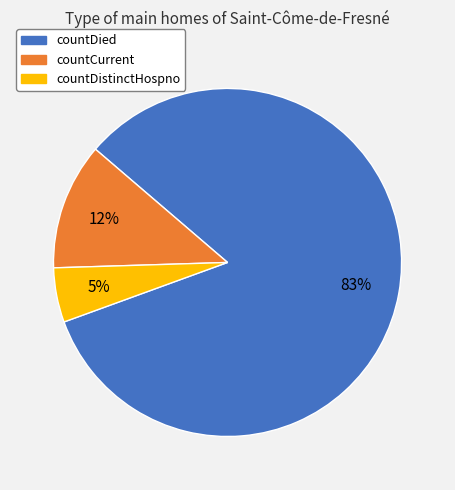

Does countDied represent more than half of the total?

Yes